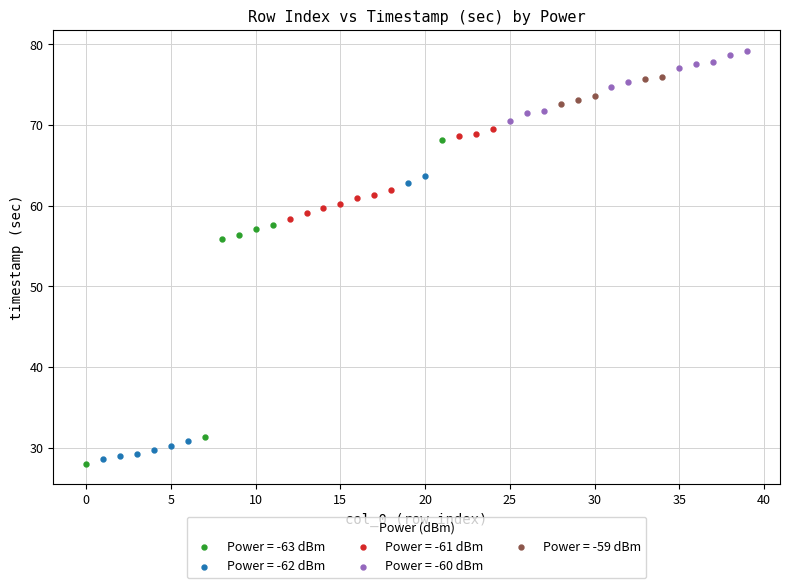

Which series contains the highest Y value?

Power = -60 dBm